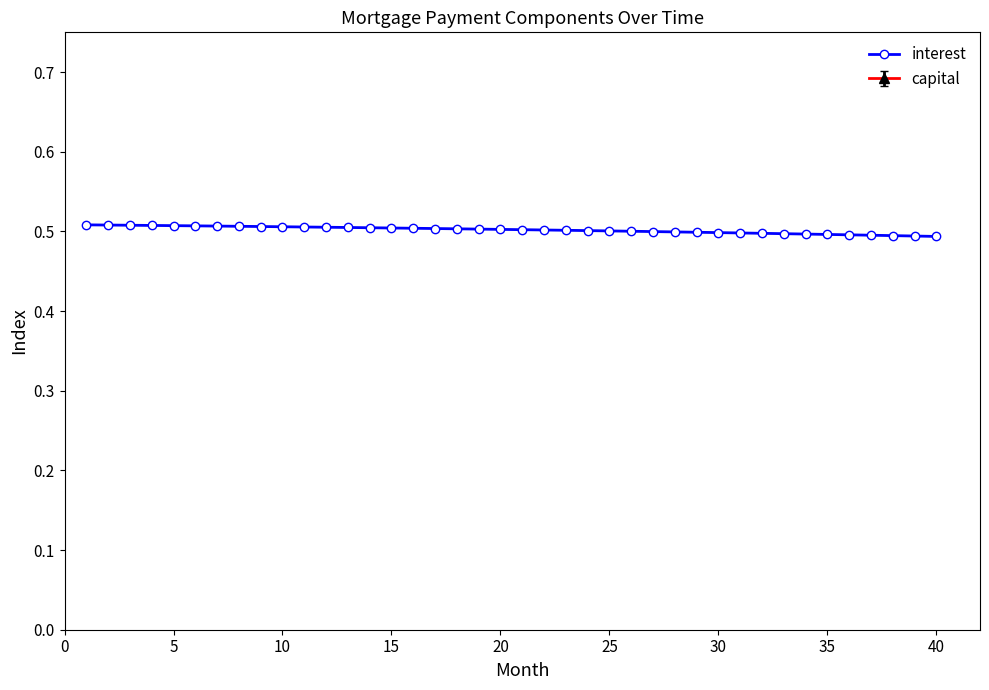

The interest series shows 0.1 at 30. True or false?

False